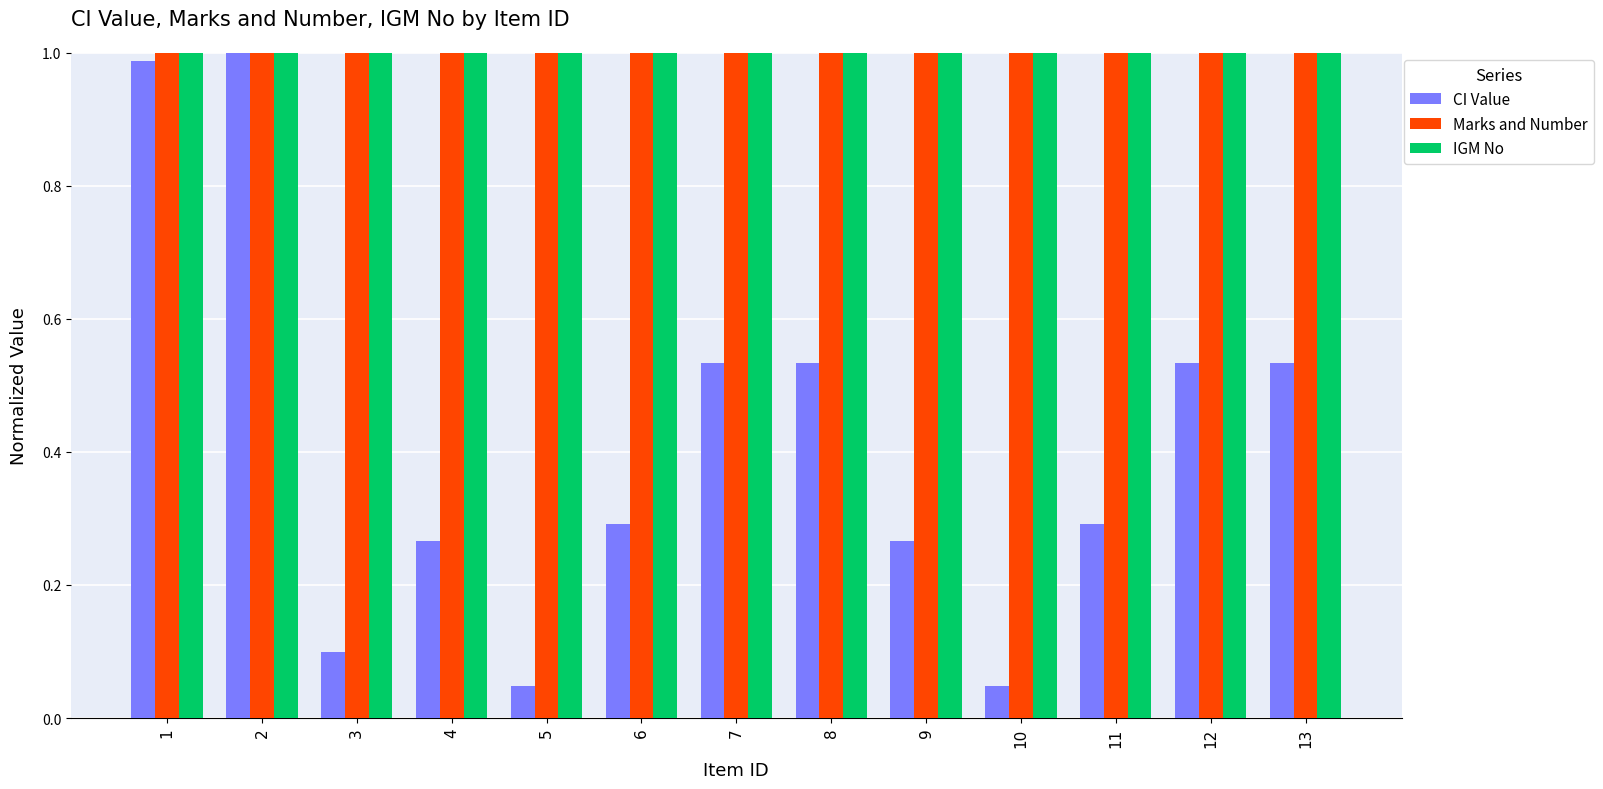

What is the total value across all series at 4?

2.3